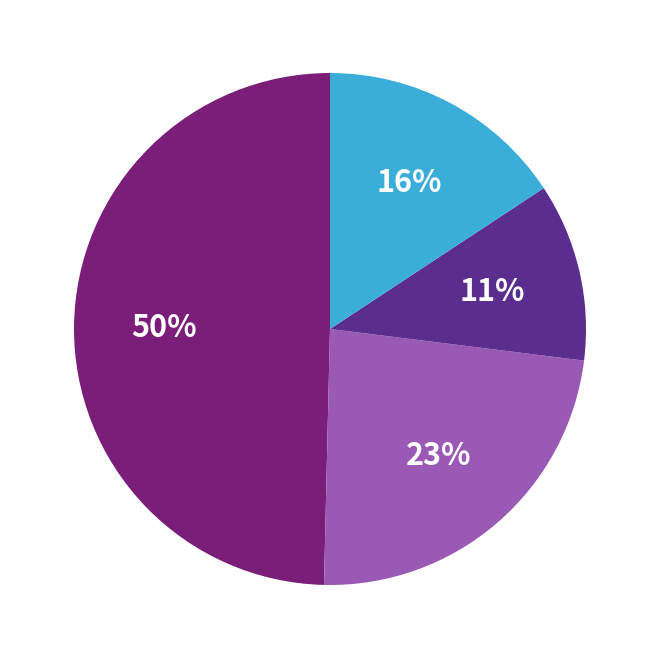

To the nearest percent, what is the average slice percentage?

25%